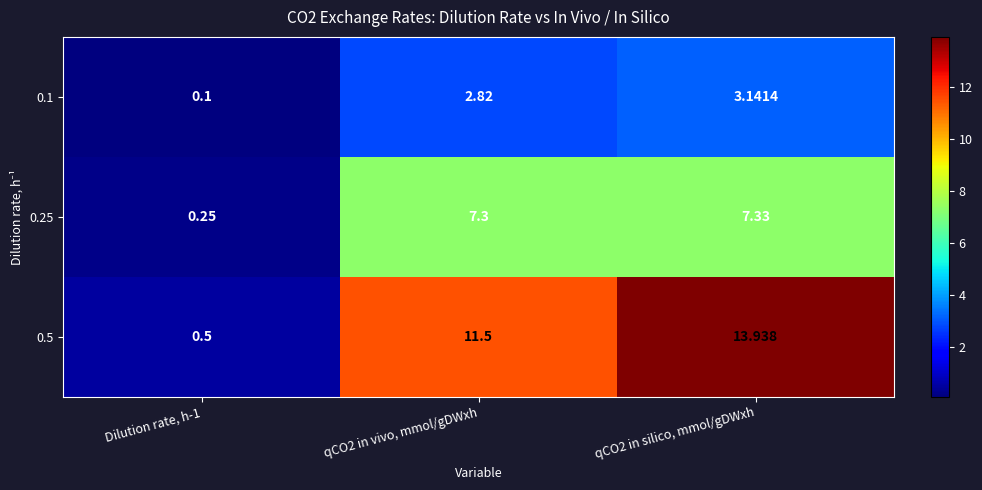

At how many categories does at least one series exceed 5?

2